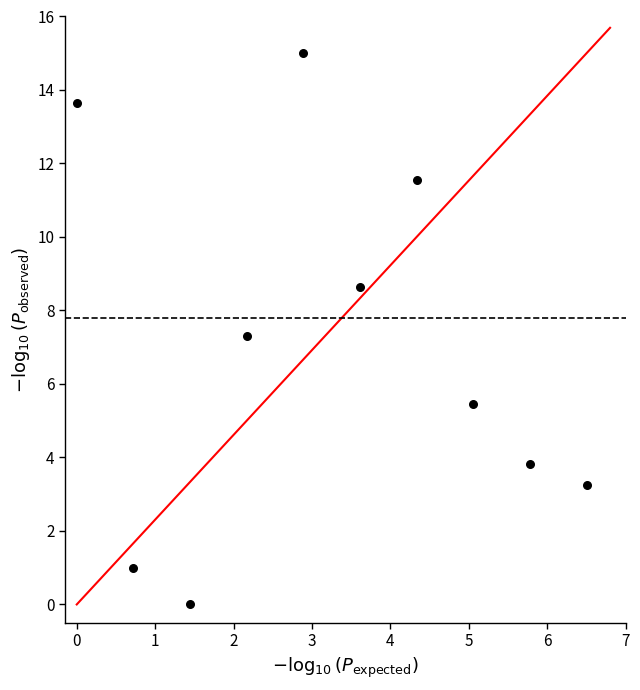

What Y value in the scatter plot is closest to 7?

7.3